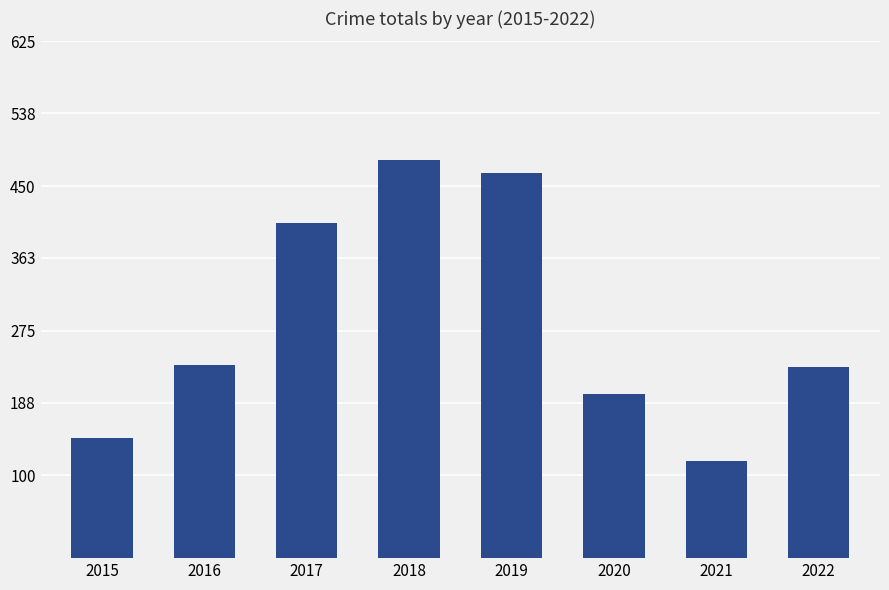

What is the minimum value shown in the chart?

118